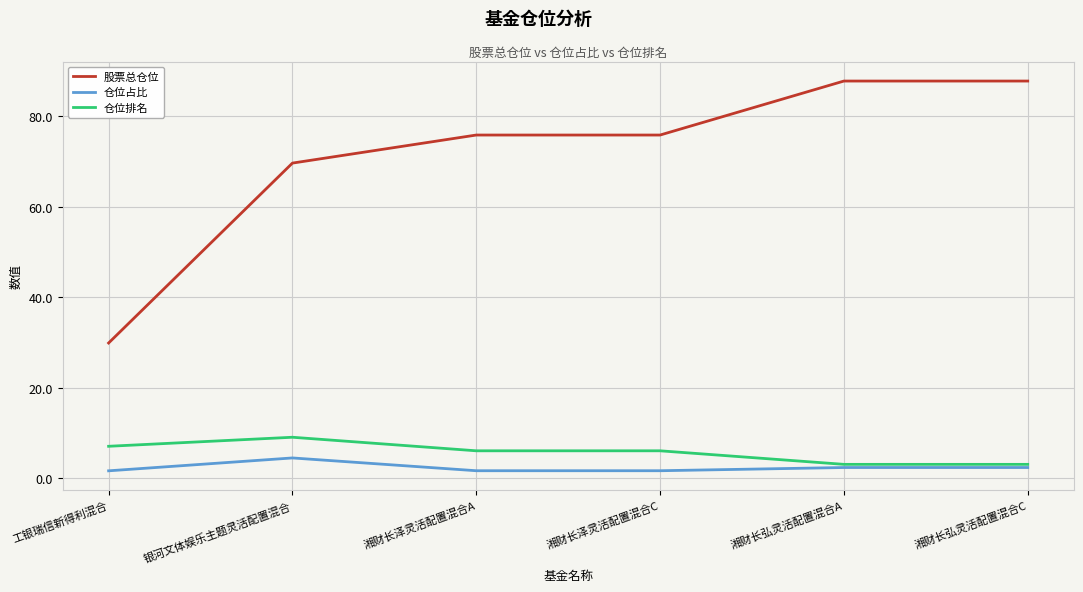

What is the difference between the 股票总仓位 values at 银河文体娱乐主题灵活配置混合 and 湘财长弘灵活配置混合A?

18.2